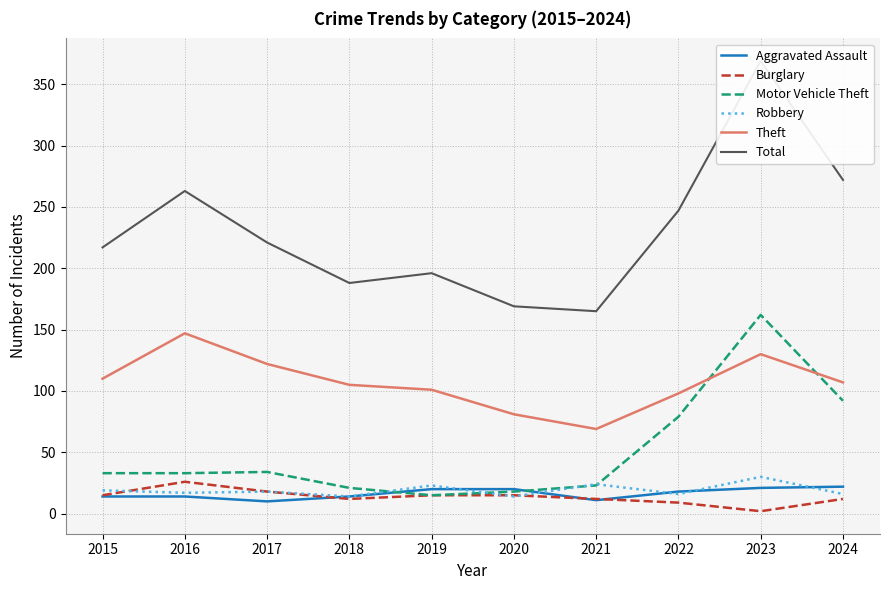

What is the spread (max minus min) of values at 2018?

176